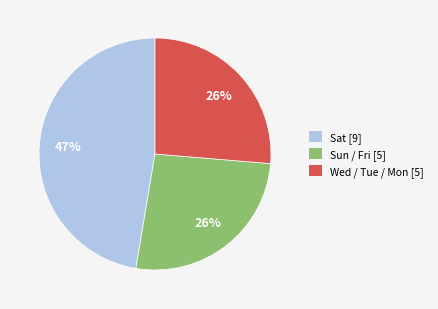

To the nearest percent, what is the difference between the largest and smallest slice percentages?

21%